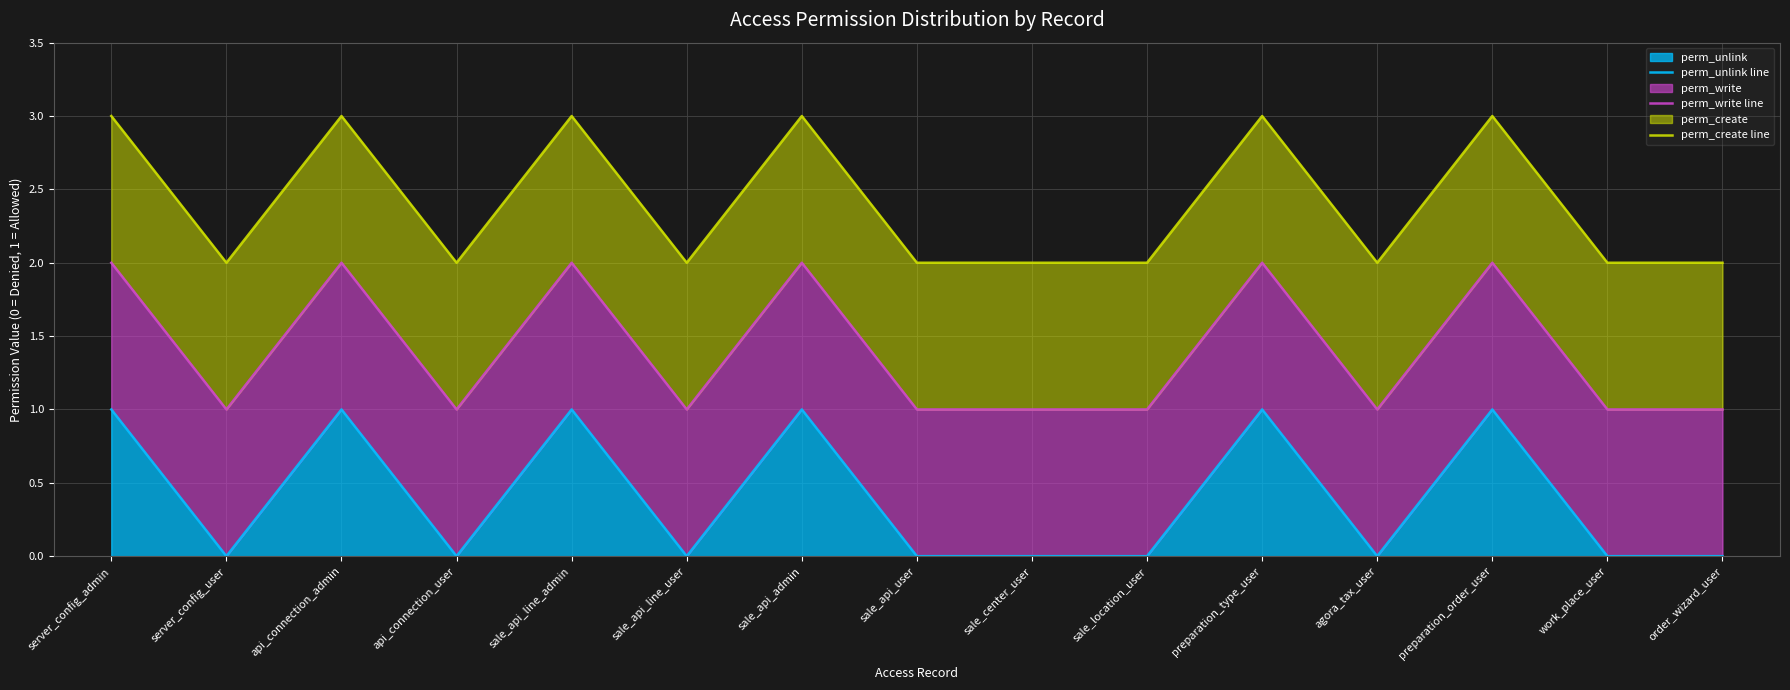

Rank the series at preparation_type_user from lowest to highest value.

perm_unlink line, perm_write line, perm_create line